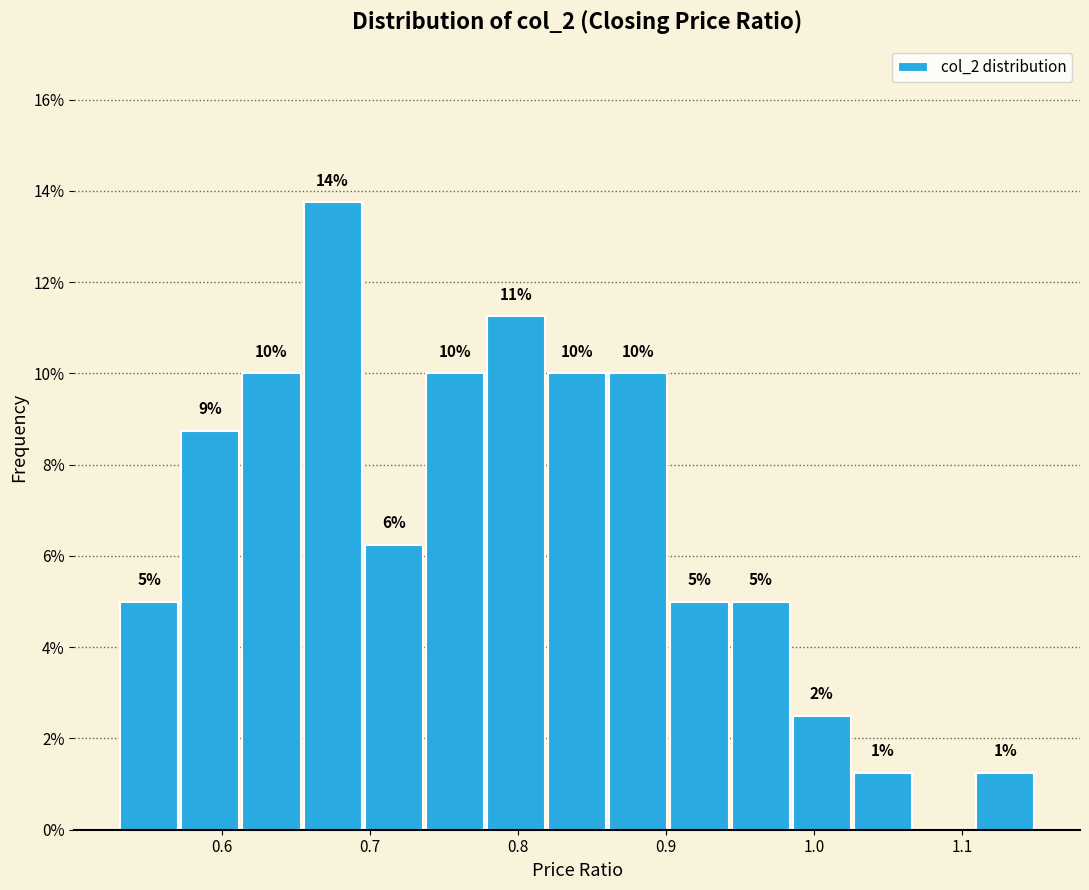

Which range on the x-axis has the tallest bar?

0.65 to 0.70